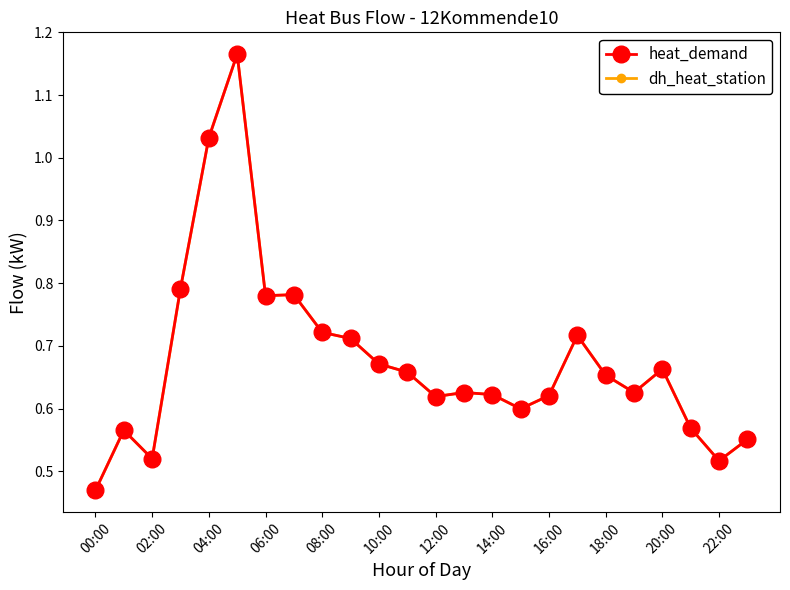

Does the chart have visible grid lines?

No